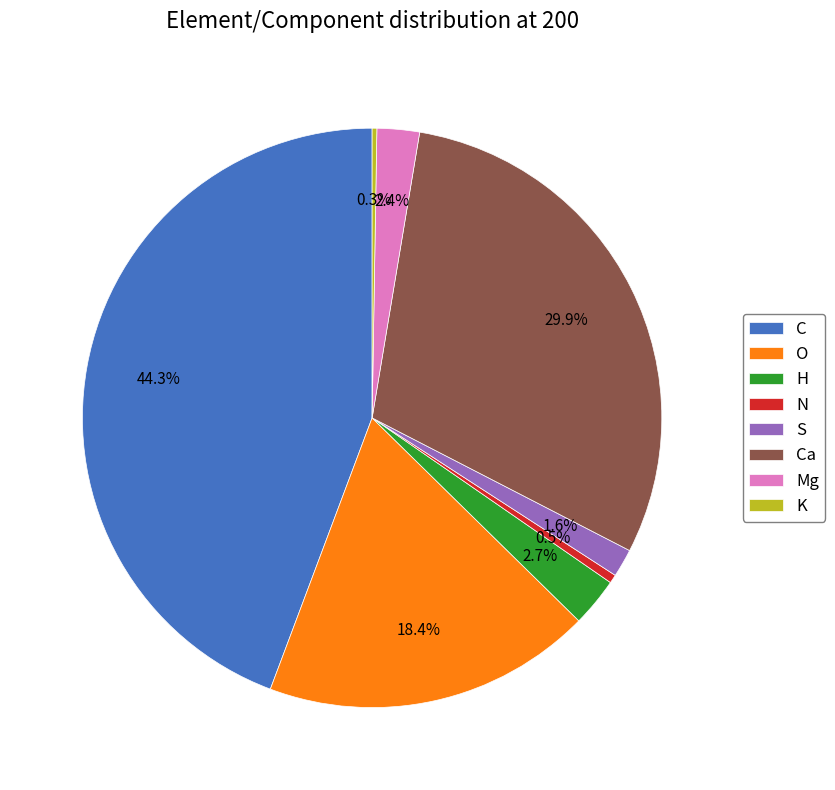

To the nearest percent, what percentage of the pie is Ca?

30%